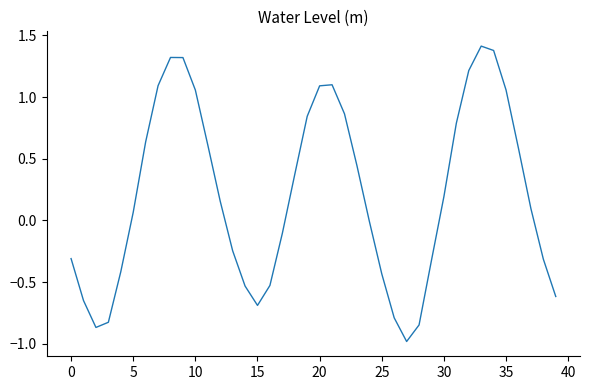

What is the maximum value shown in the chart?

1.4